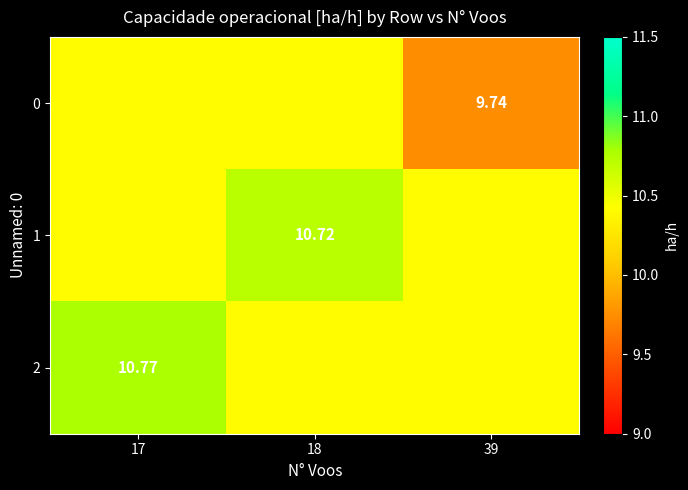

How many data points in 0 are less than 10?

1